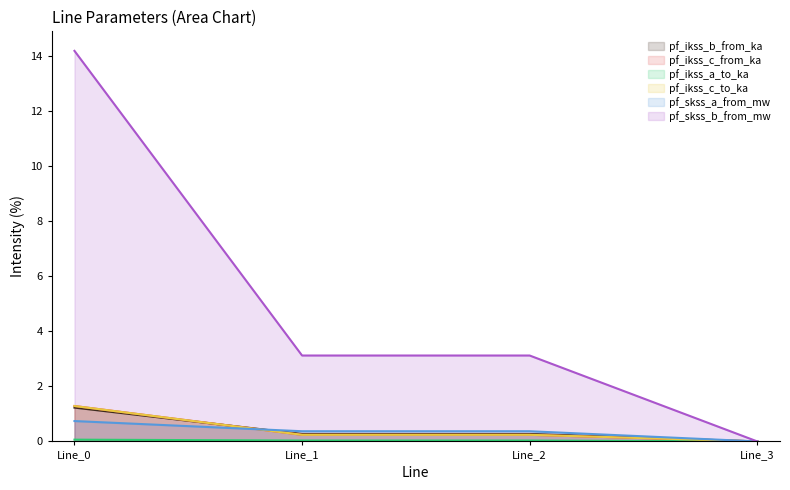

True or false: pf_skss_a_from_mw has more than 1 points higher than both neighbors.

False